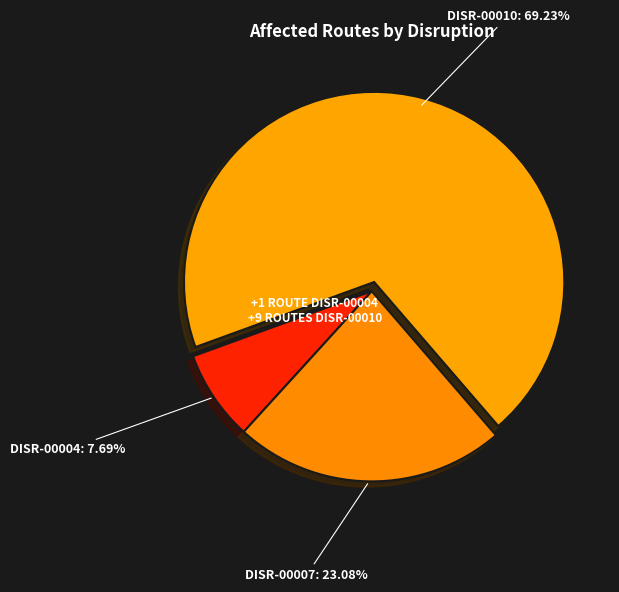

To the nearest percent, what is the average slice percentage?

33%